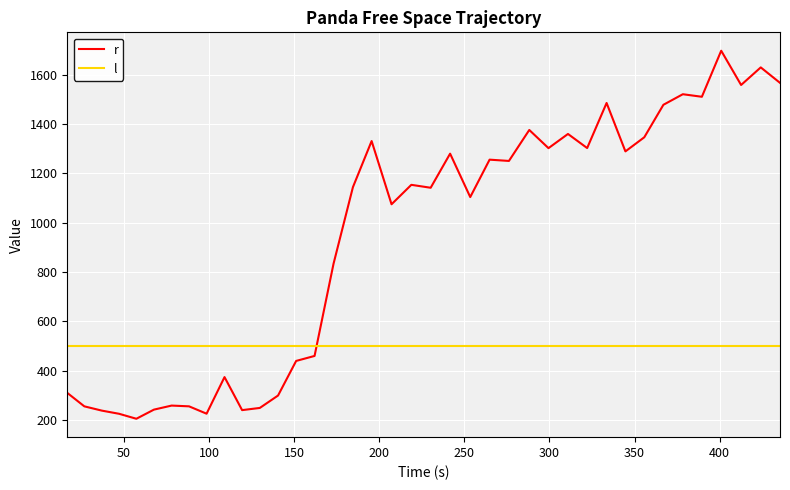

How many intersections are there between l and r?

1